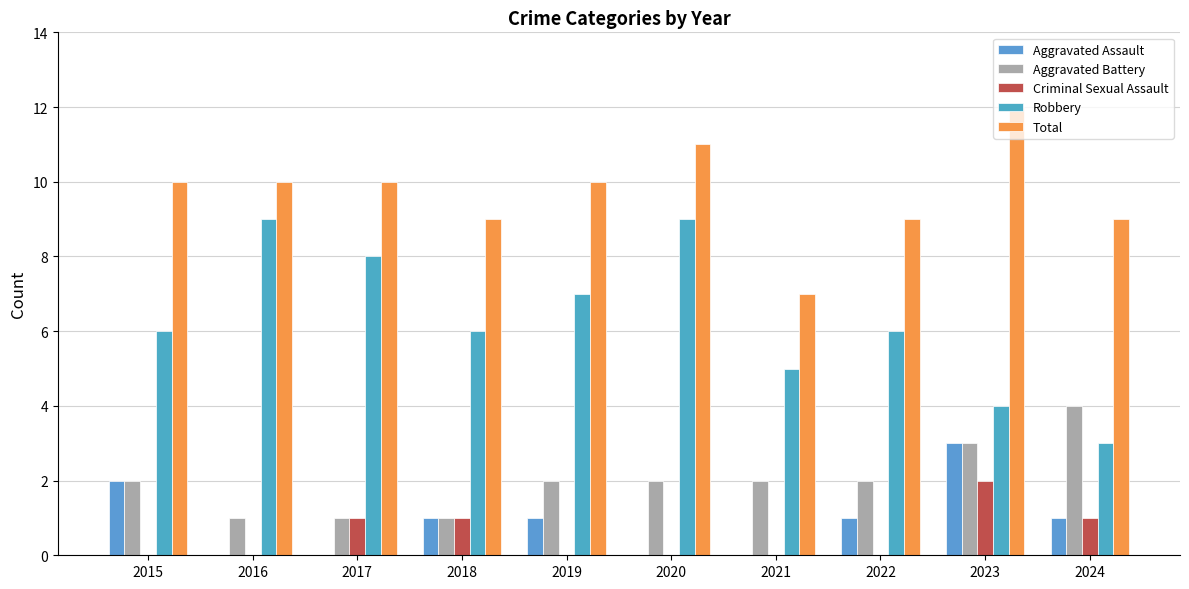

What is the difference between the Robbery values at 2019 and 2021?

2